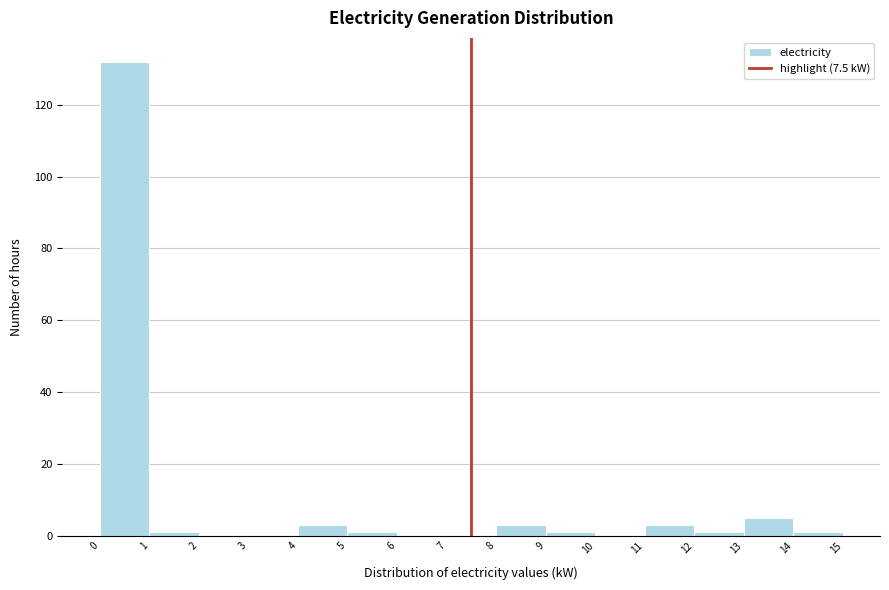

Reading left to right, transcribe this chart: for each bar, give the range it covers on the x-axis and its height. The values are not printed on the chart, so give them approximately, as read against the axis.

0 to 1: 132
1 to 2: under 2
2 to 3: 0
3 to 4: 0
4 to 5: 4
5 to 6: under 2
6 to 7: 0
7 to 8: 0
8 to 9: 4
9 to 10: under 2
10 to 11: 0
11 to 12: 4
12 to 13: under 2
13 to 14: 6
14 to 15: under 2